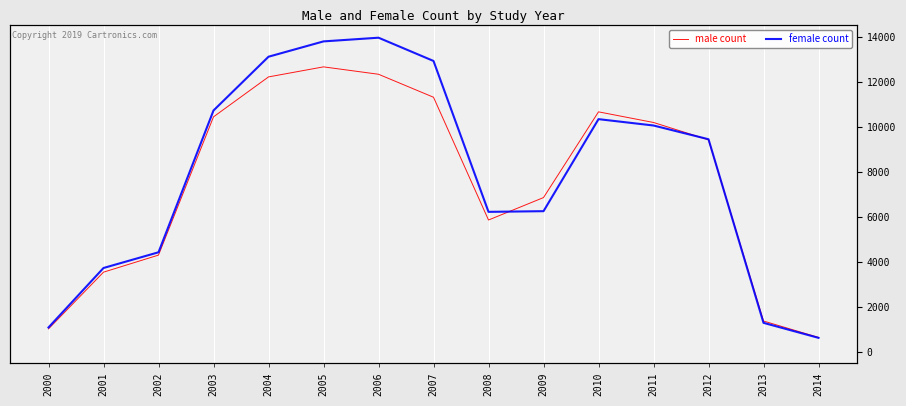

True or false: male count has a value of 3552 at 2001.

True